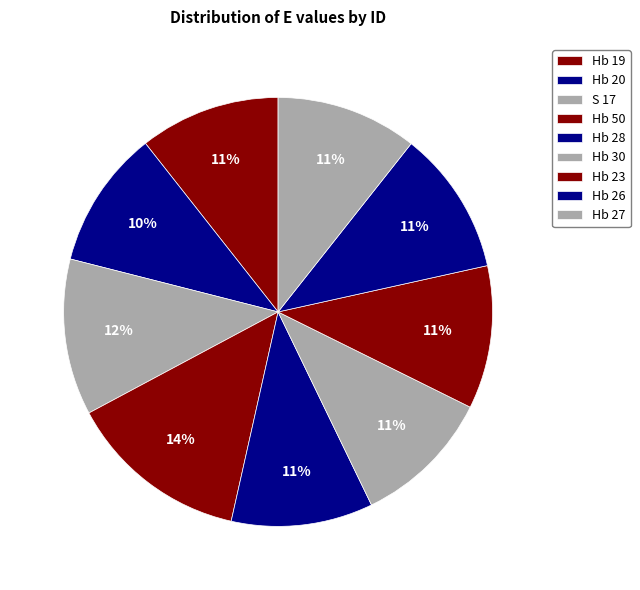

True or false: Hb 26 accounts for 11% of the total.

True